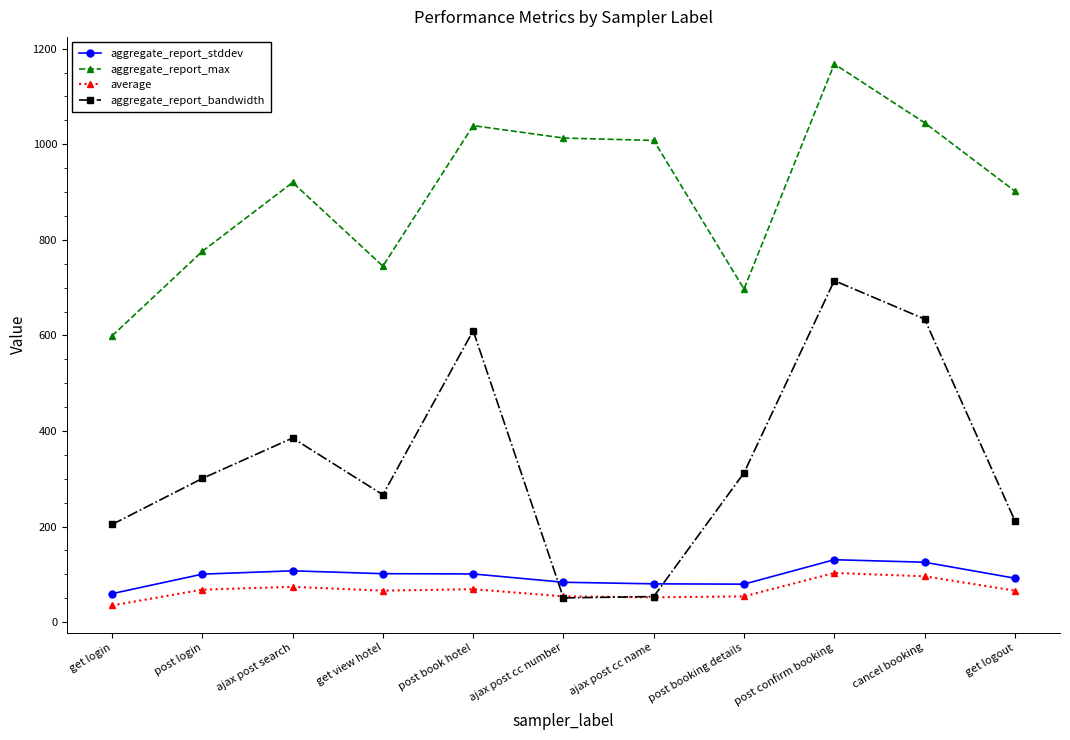

At which category is the sum across all series the highest?

post confirm booking